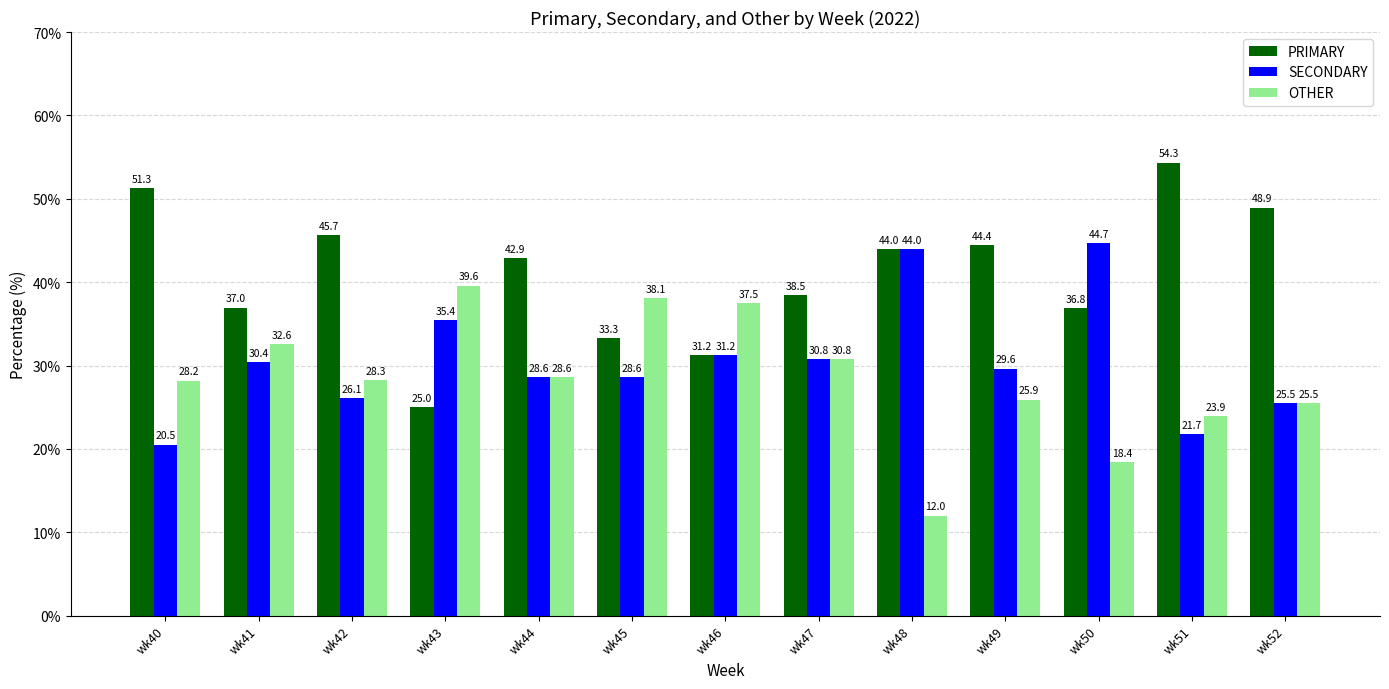

True or false: PRIMARY has a value of 42.9 at wk44.

True